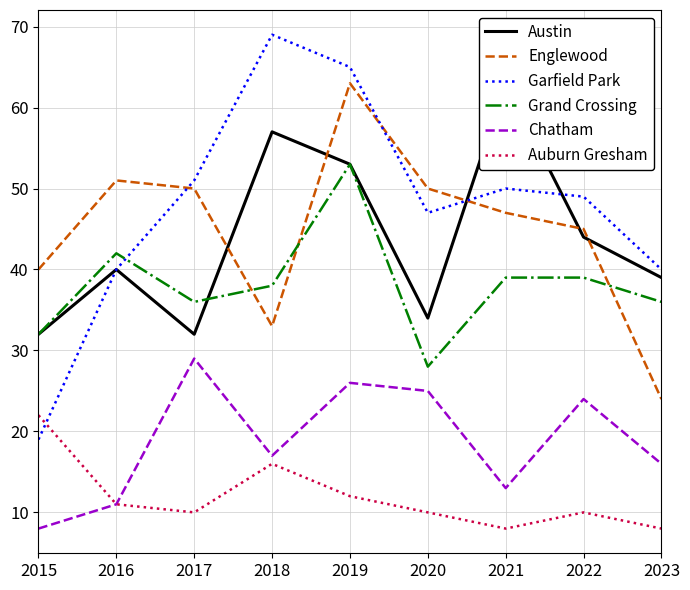

The Chatham series shows 5 at 2015. True or false?

False